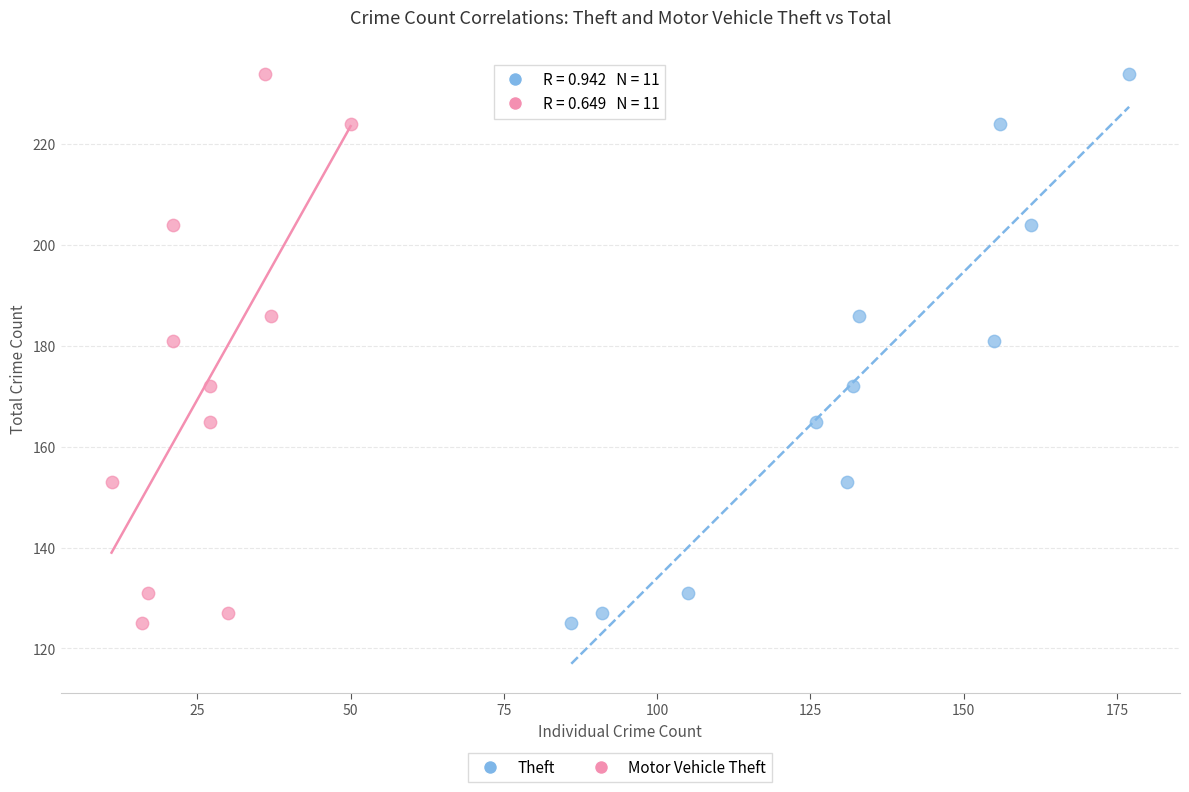

What are all the series names shown in the legend?

Theft, Motor Vehicle Theft